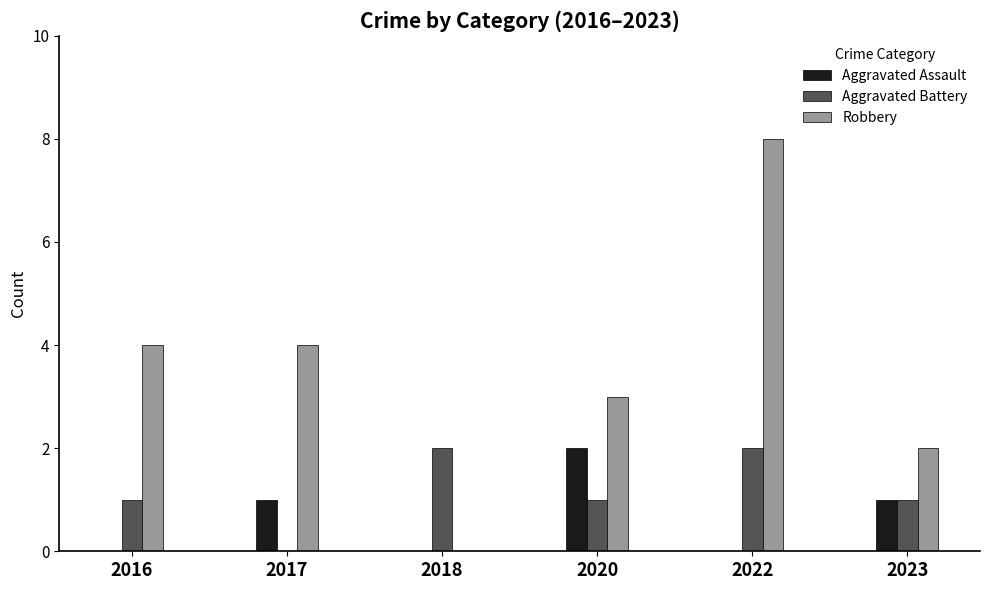

What is the greatest value displayed?

8